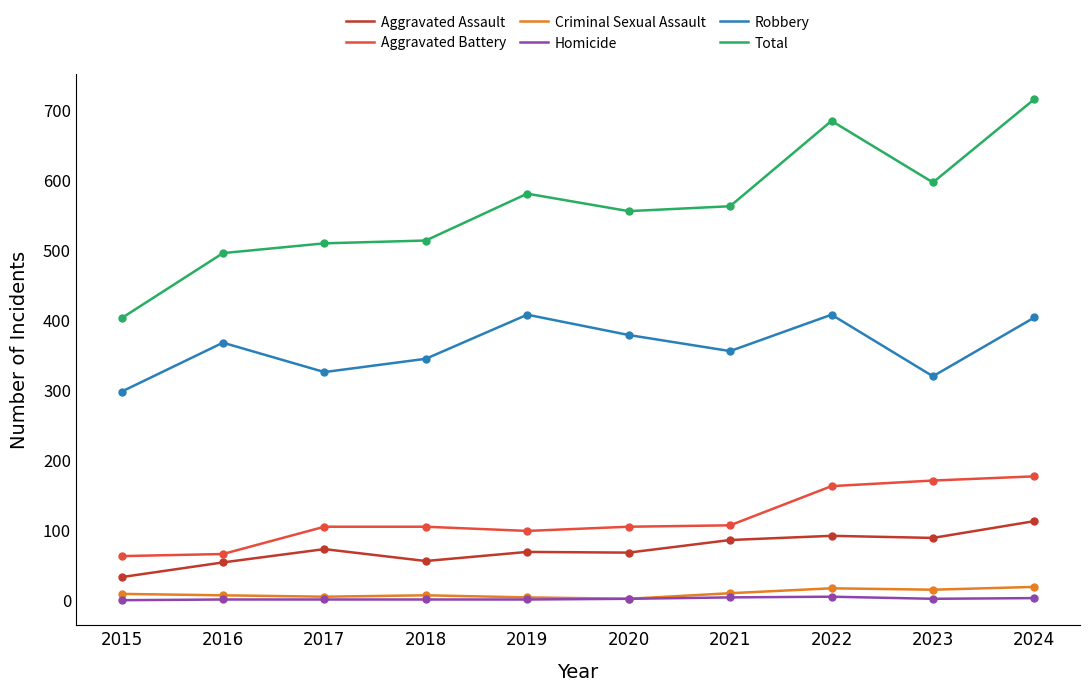

Is it true that Aggravated Battery equals 105 at 2017?

True